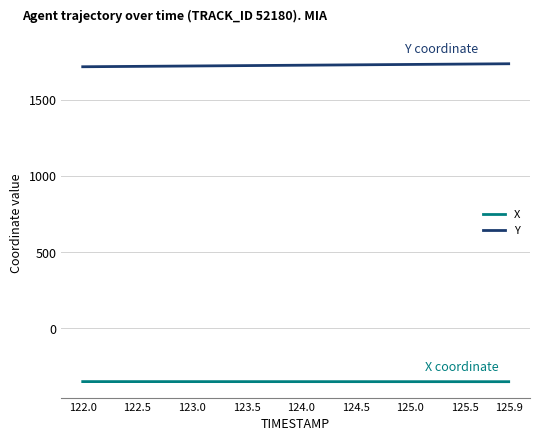

Which series has the largest total across all categories?

Y